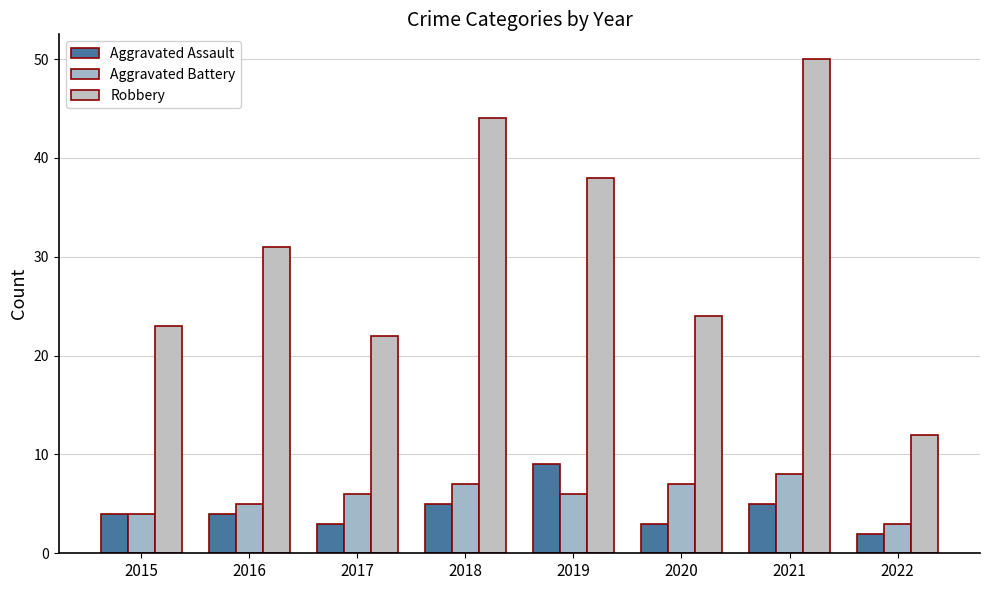

What is the value of the Robbery bar at the 1st from the left?

23